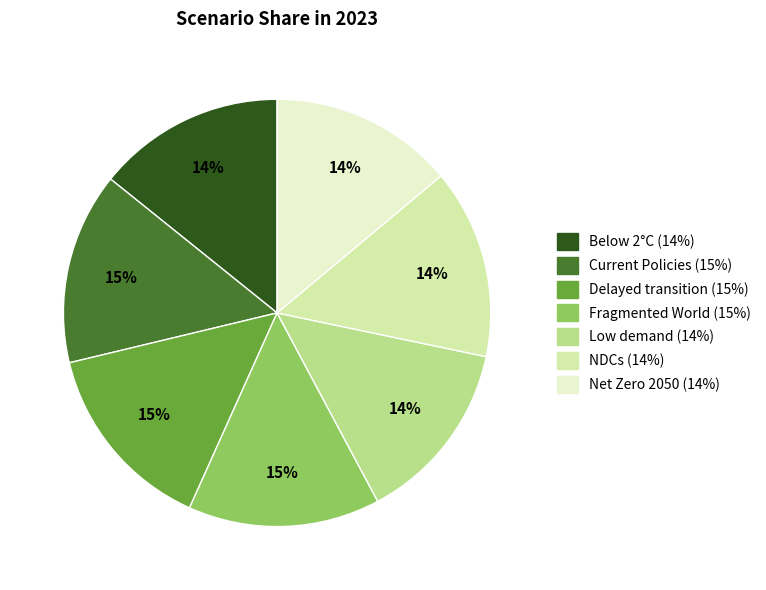

Is there a majority slice in this chart?

No